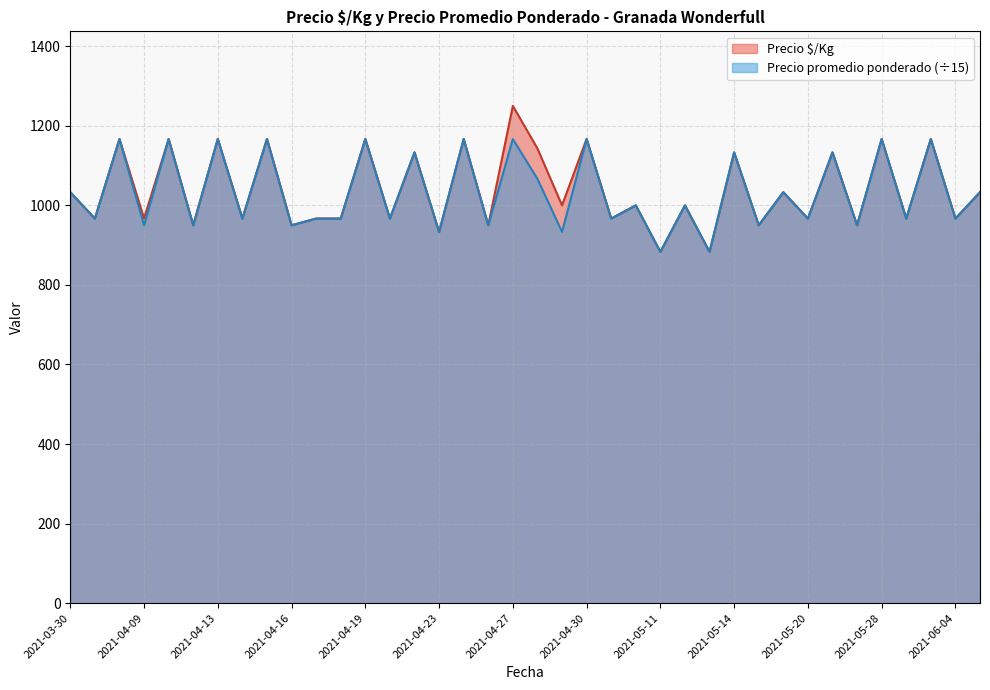

True or false: Precio $/Kg has a value of 1167.0 at 2021-04-19.

True